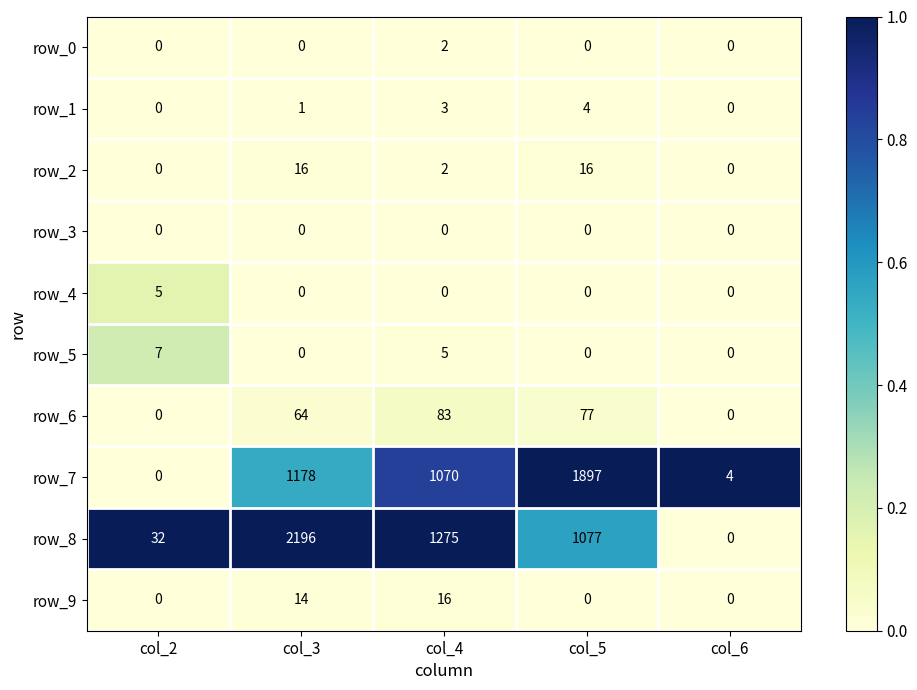

What is the difference between the maximum and minimum values in the row_8 series?

2196